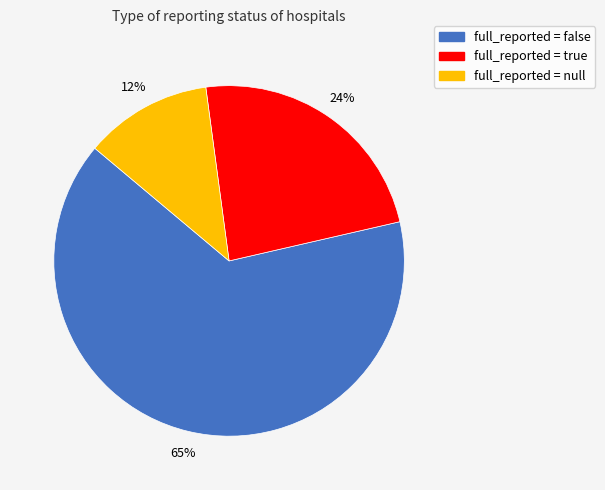

To the nearest percent, what is the average slice percentage?

33%